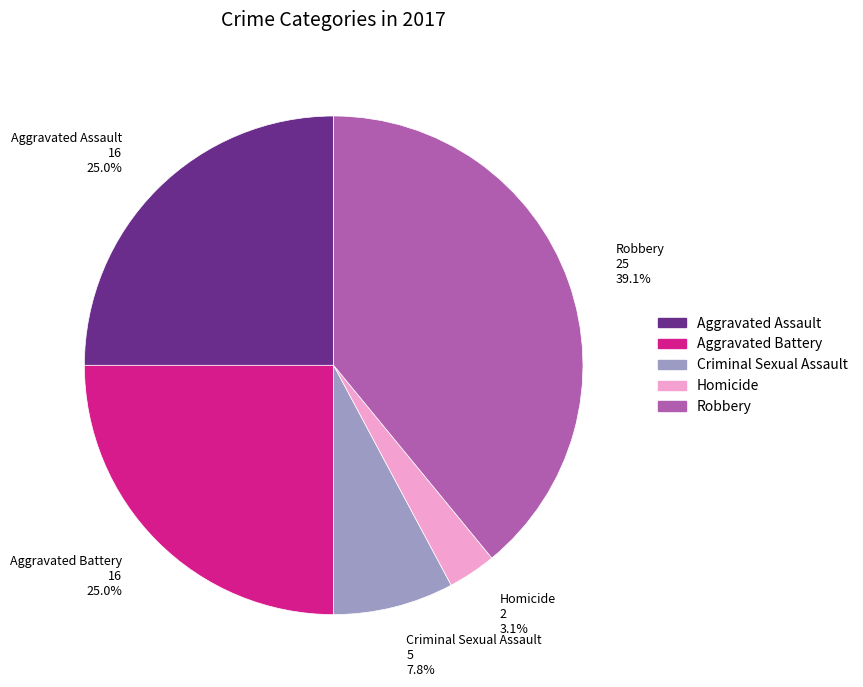

Does Aggravated Assault represent more than half of the total?

No